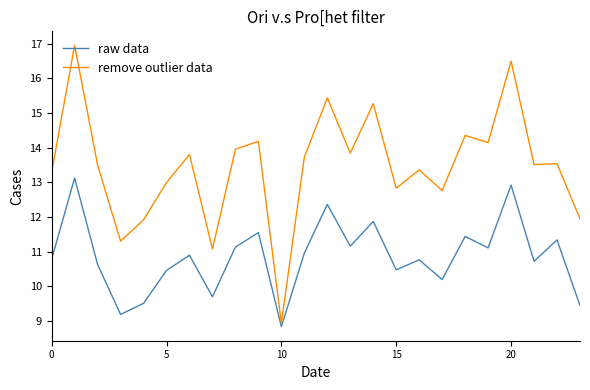

What is the highest value of the raw data series?

13.1